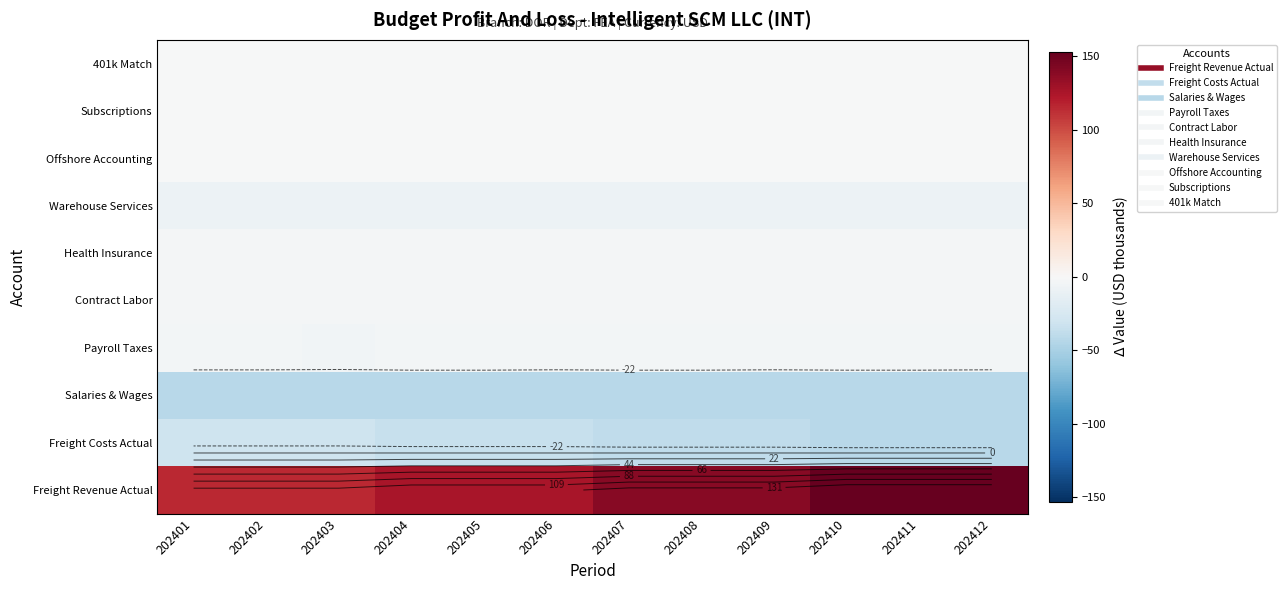

At which category is the sum across all series the highest?

202410